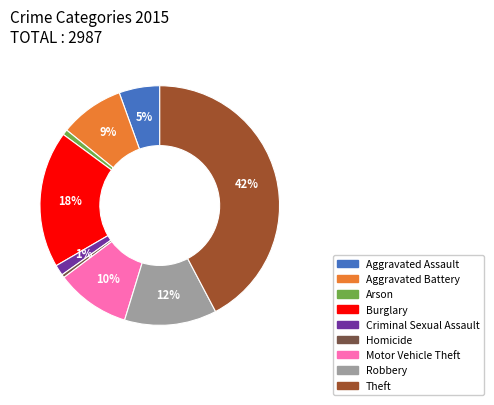

What is the largest slice in the pie chart?

Theft